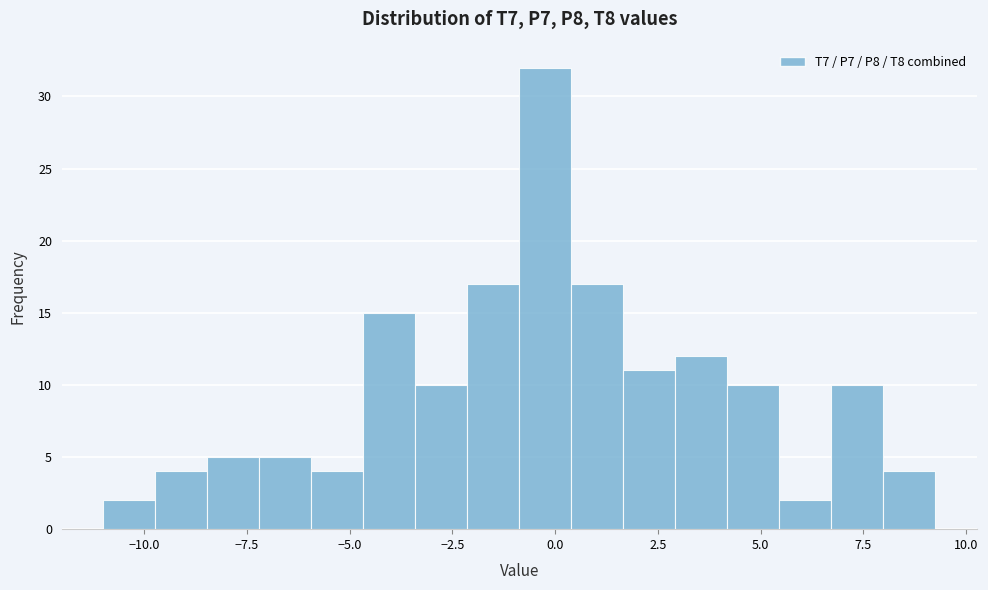

Read against the x-axis, roughly where is the centre of the tallest bar?

0.0